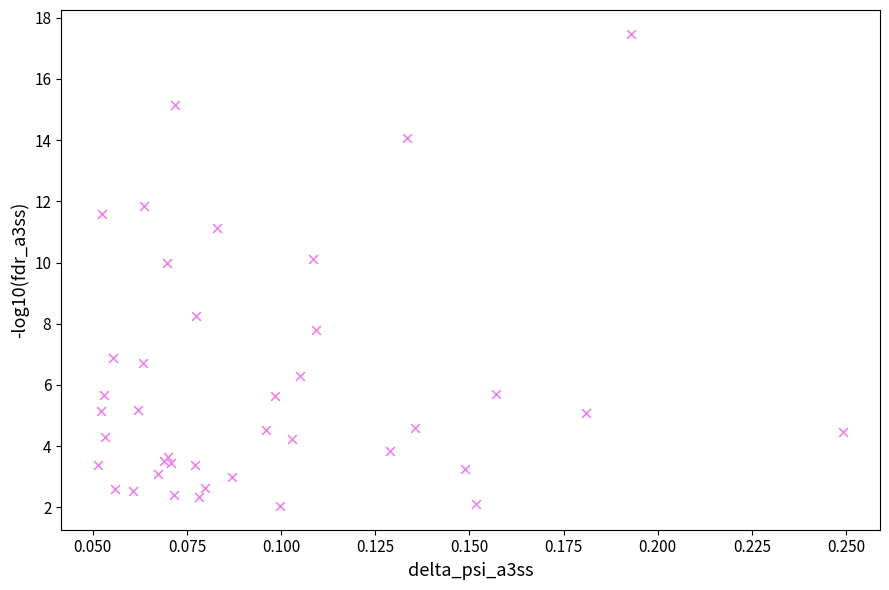

What Y value in the scatter plot is closest to 9?

8.3